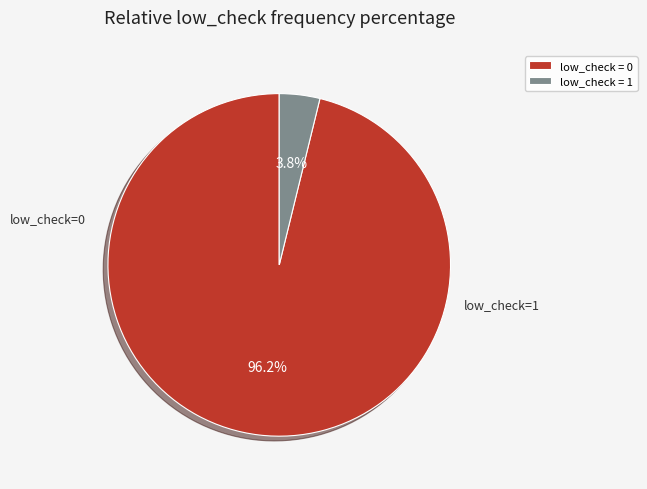

Which slice is the smallest?

low_check = 1